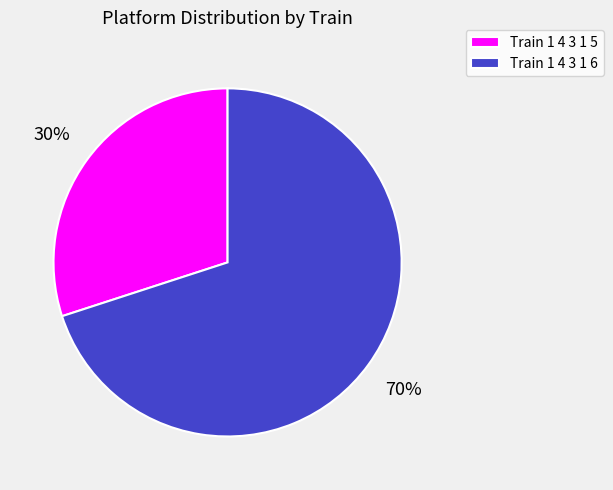

To the nearest percent, what is the difference between the largest and smallest slice percentages?

40%